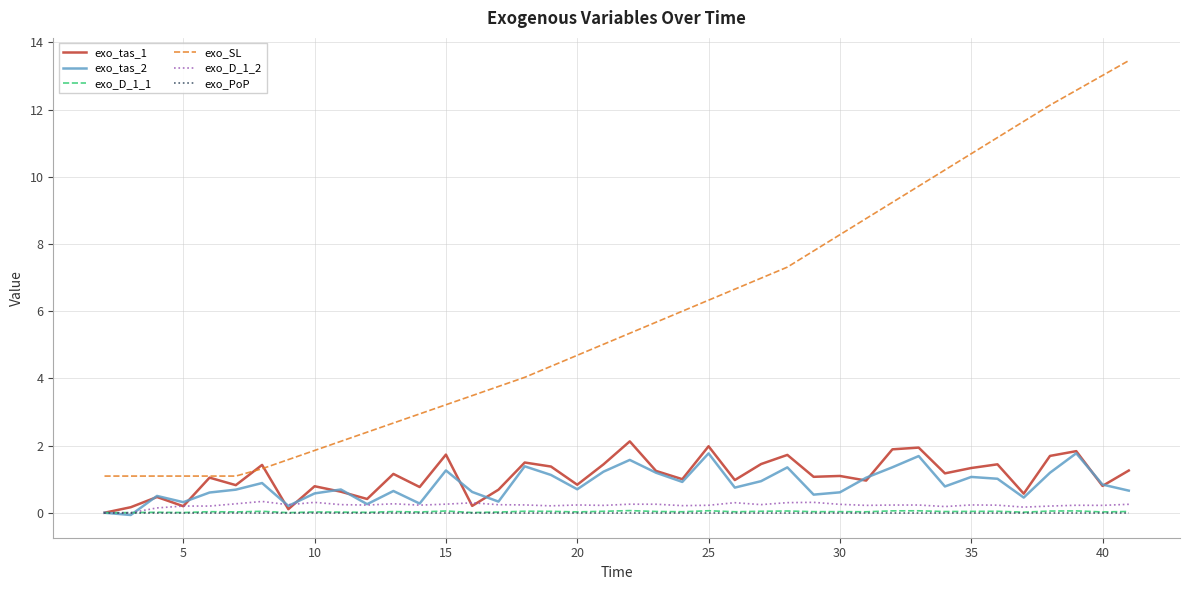

True or false: exo_tas_1 has more than 0 interior local peaks.

True